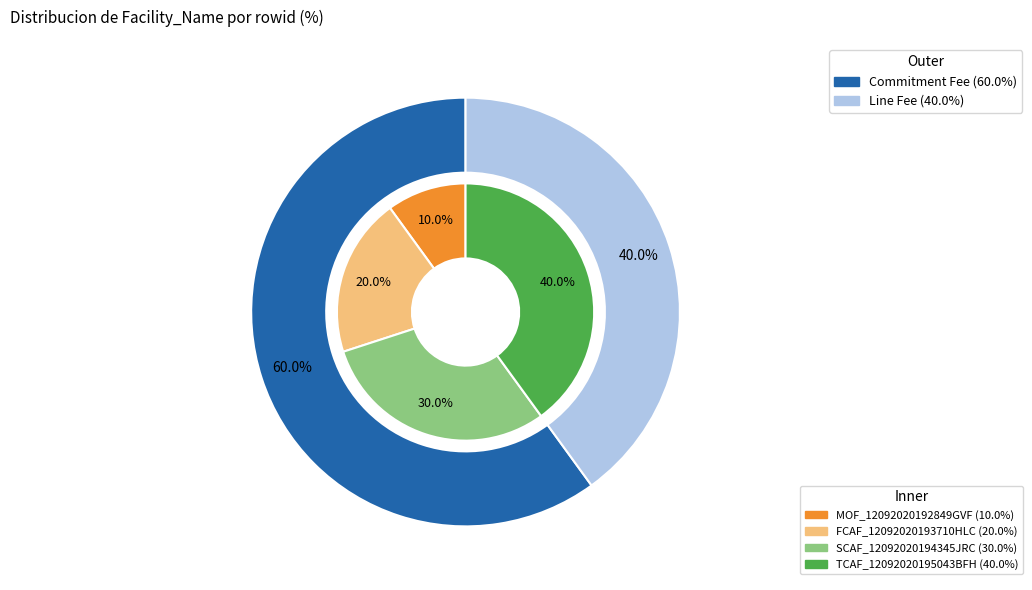

To the nearest percent, what is the difference between the largest and smallest slice percentages?

30%